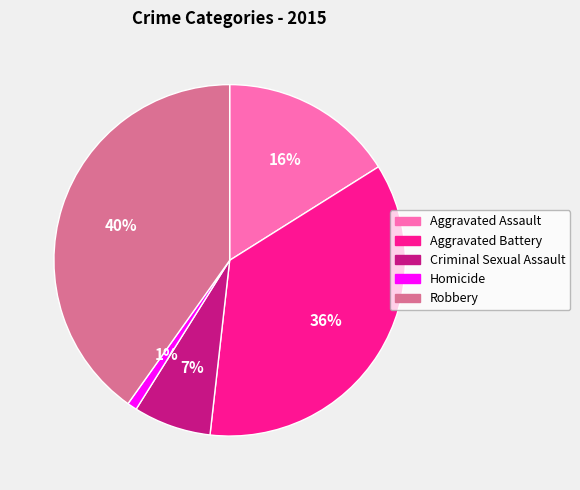

Combined, do Homicide and Robbery account for over 50%?

No